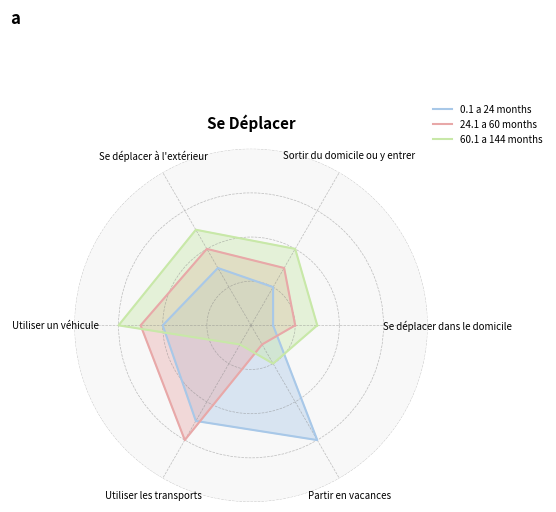

Which category has the lowest value in the 0.1 a 24 months series?

Se déplacer dans le domicile